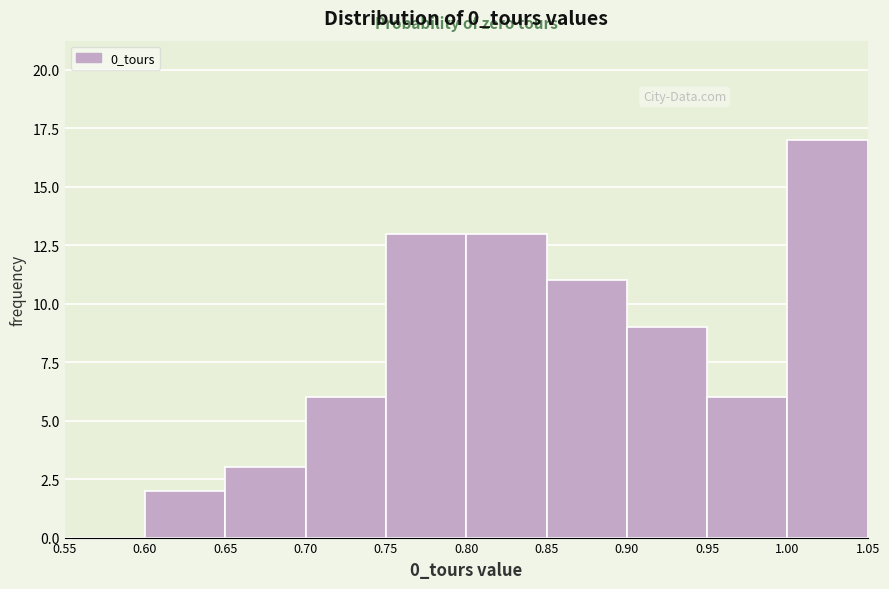

Over which range of the x-axis is the bar tallest?

1.00 to 1.05